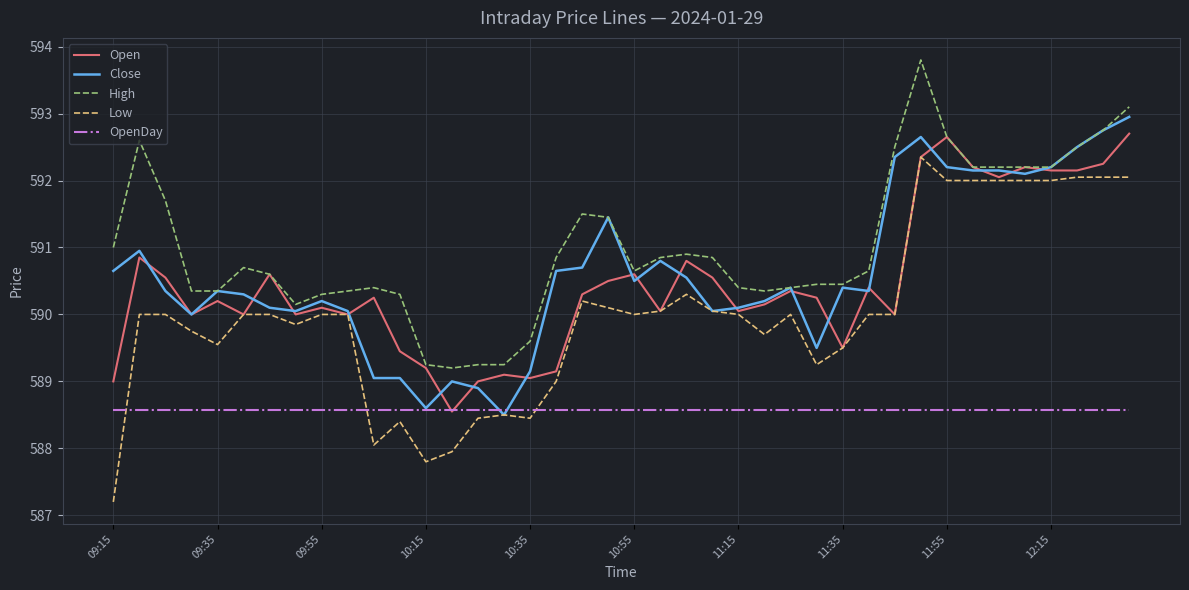

Which series has the largest total across all categories?

High